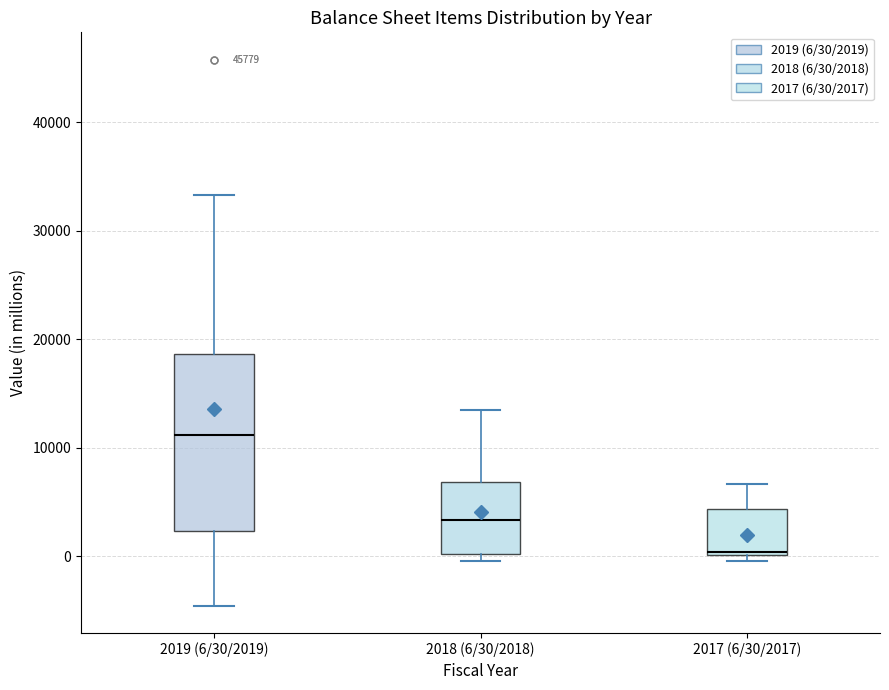

Where does the upper whisker of the box for 2018 (6/30/2018) end on the y-axis? The values are not printed on the chart, so give them approximately, as read against the axis.

14000